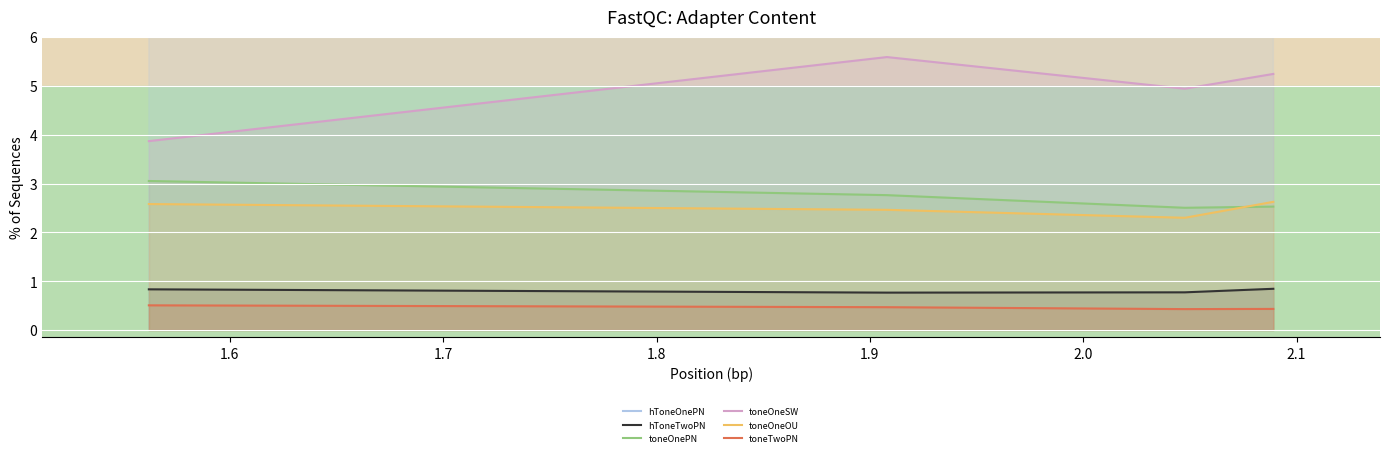

What is the maximum value for toneOneOU?

2.6